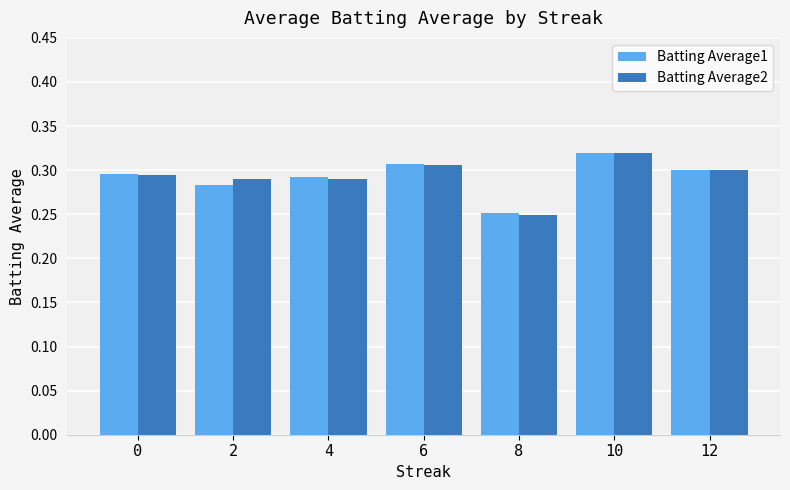

How many bars are there in total?

14